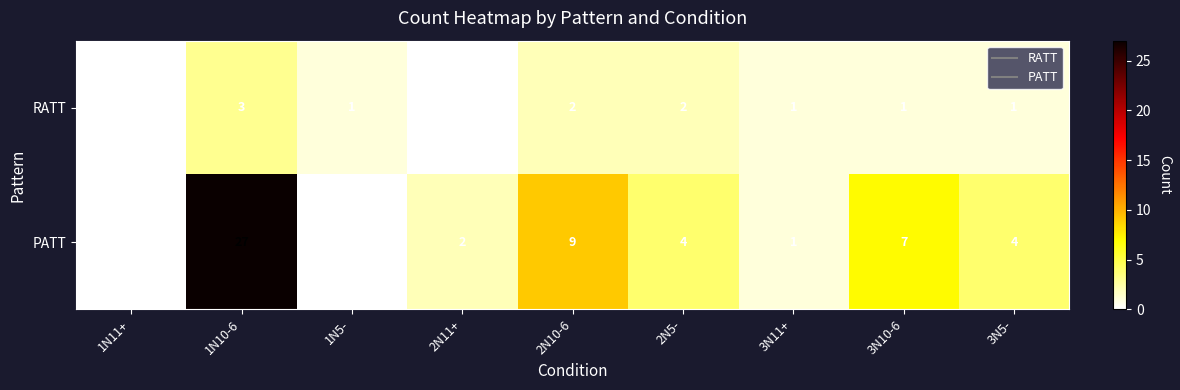

At 1N5-, list the series in order from smallest to largest.

PATT, RATT